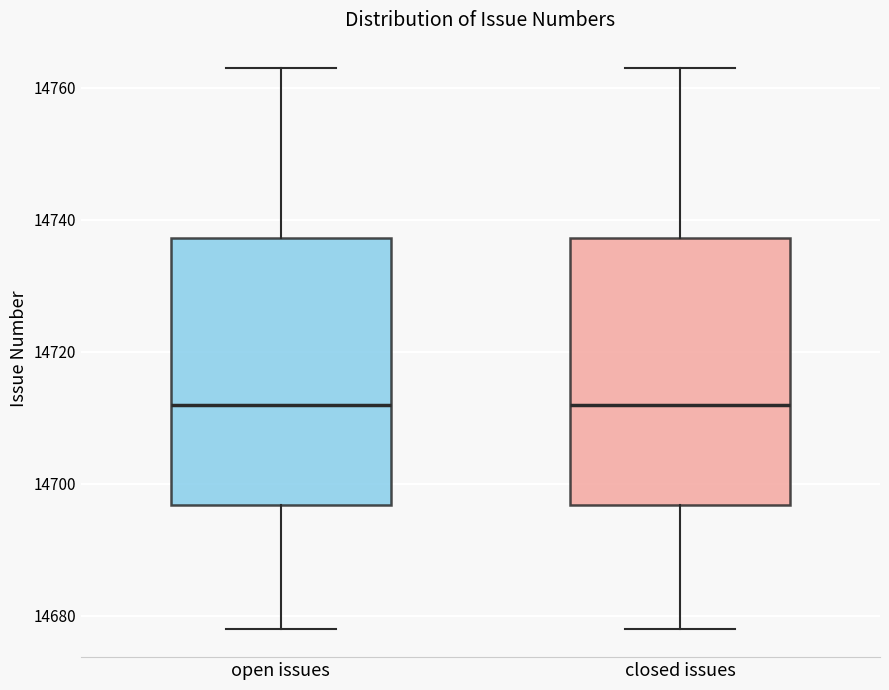

Where does the lower whisker of the box for closed issues end on the y-axis? The values are not printed on the chart, so give them approximately, as read against the axis.

14678